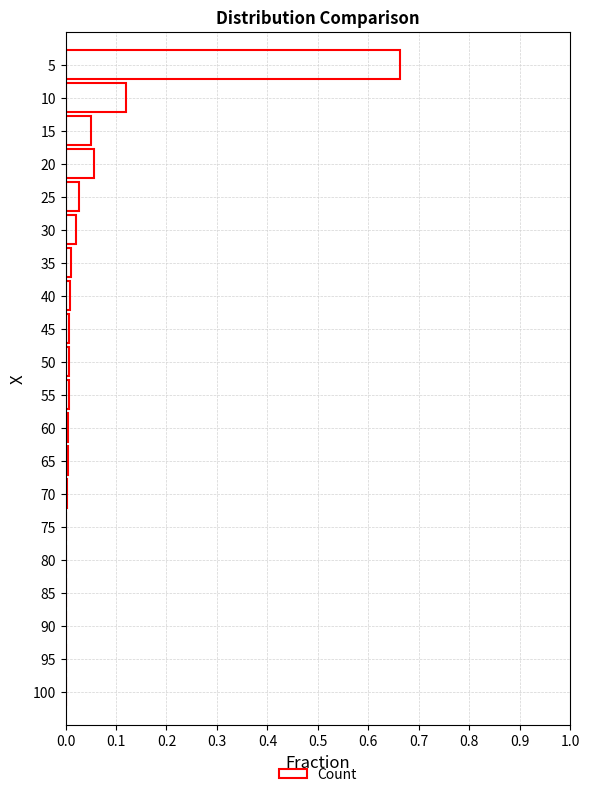

Are the bars horizontal?

Yes